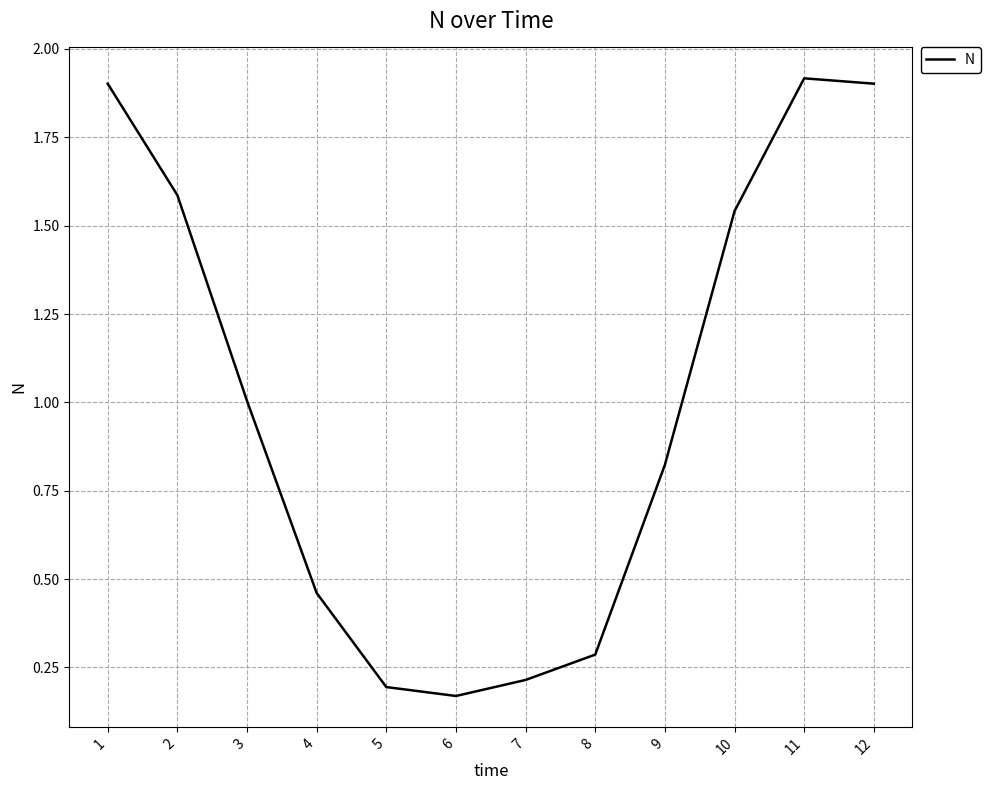

Is it true that the value at 4 is 0.2?

False